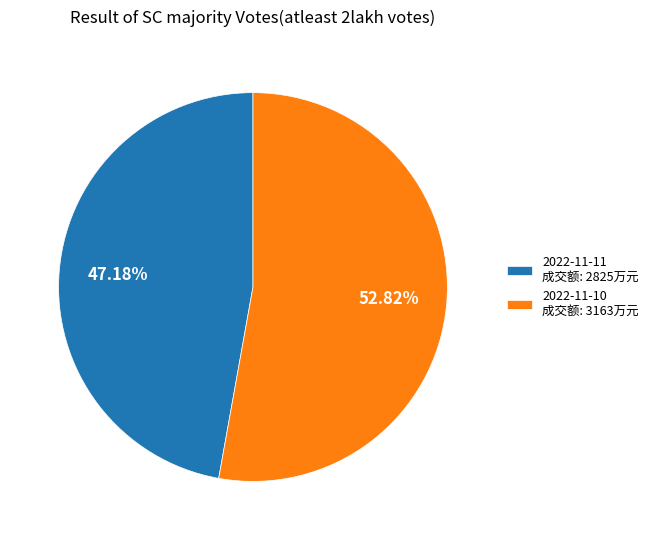

Is there any slice that represents more than half of the pie?

Yes